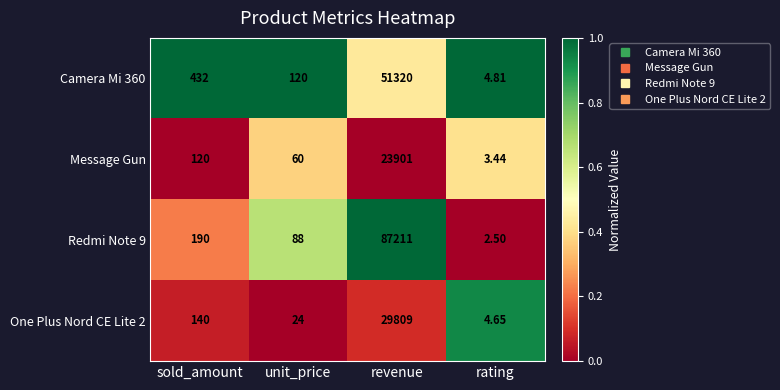

Where is One Plus Nord CE Lite 2 nearest to the value 14906?

sold_amount